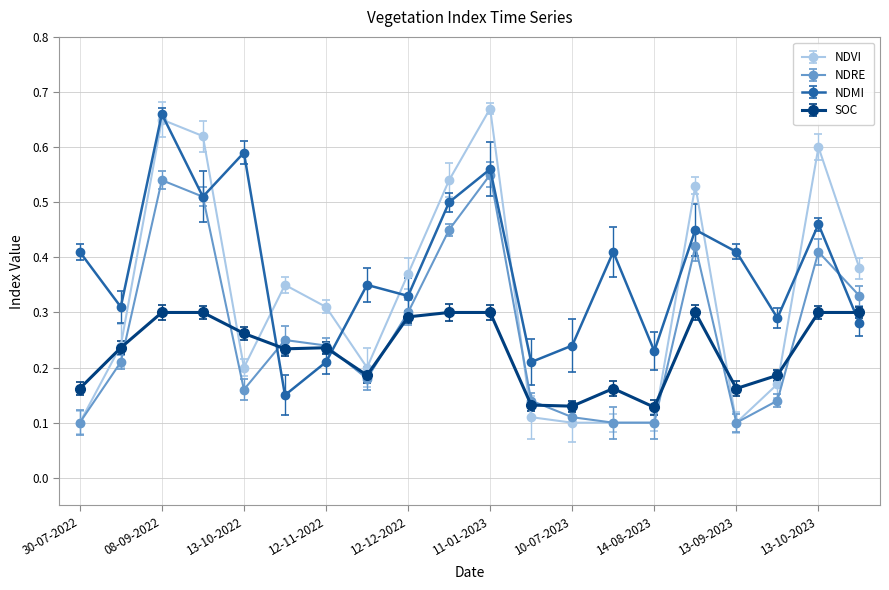

Which series has the widest spread of values?

NDVI